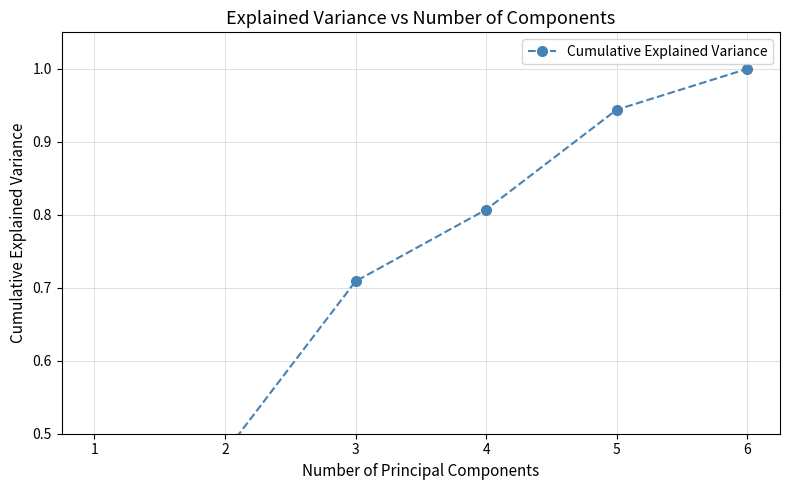

What is the average value?

0.7